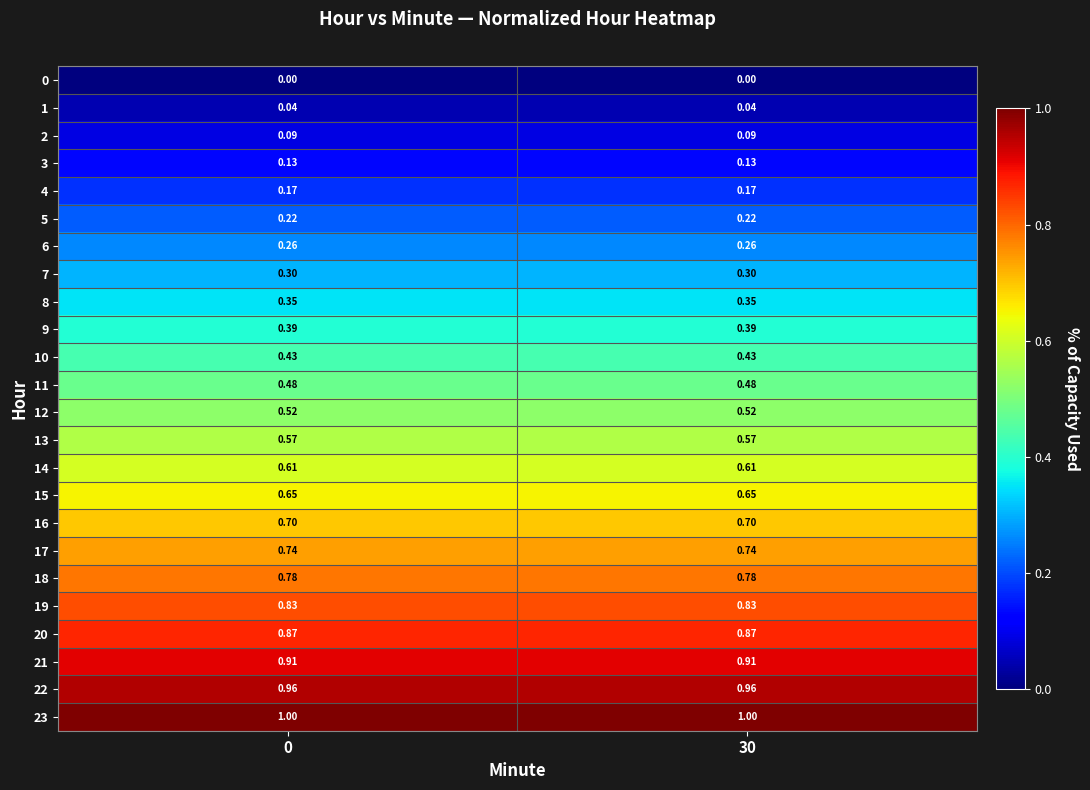

Which series has the largest total across all categories?

23